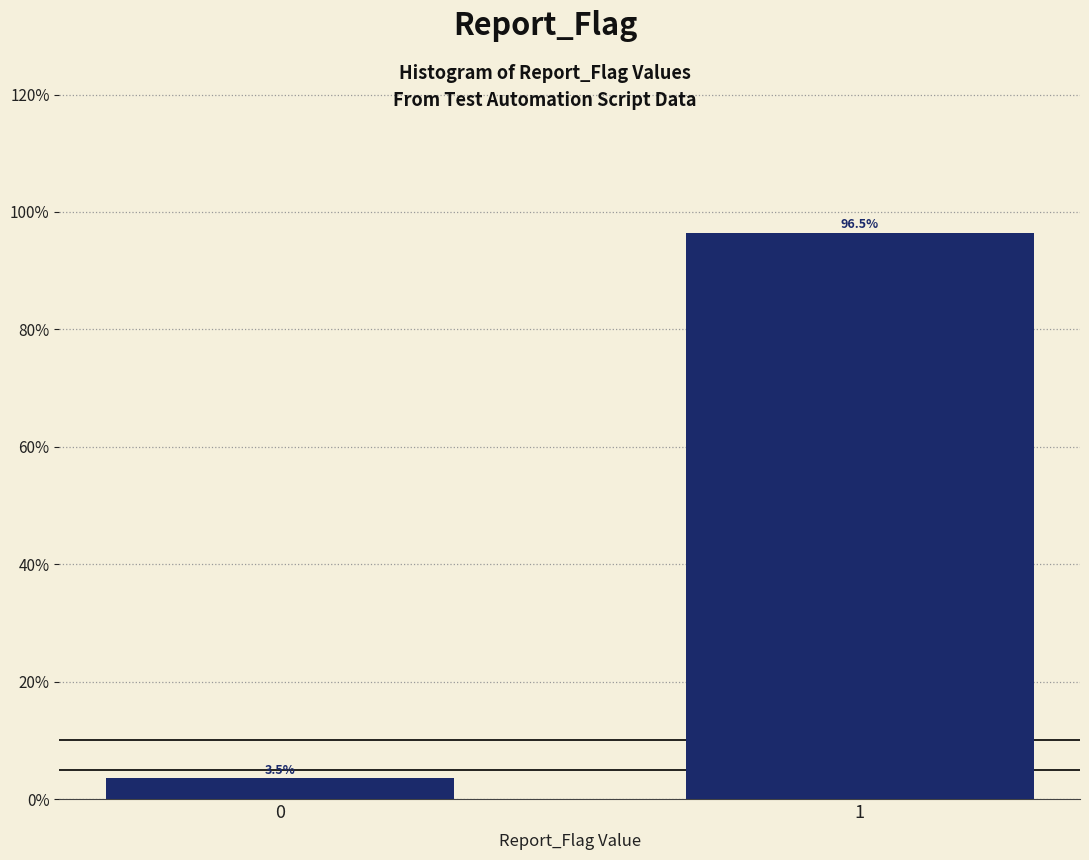

Reading left to right, list all the values displayed in this chart.

3.5	96.5